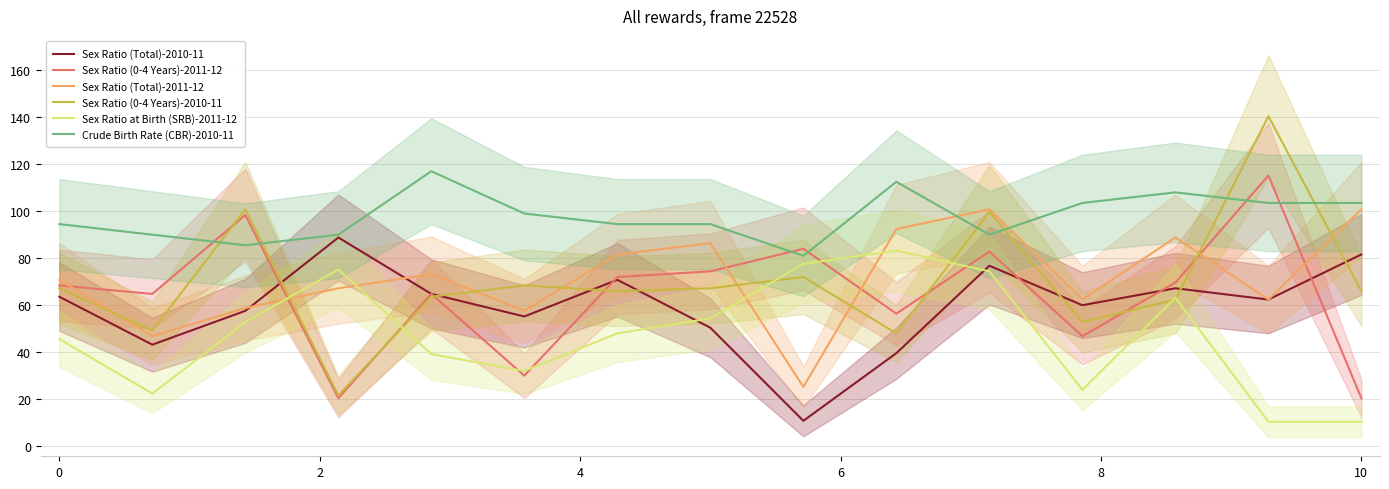

True or false: Sex Ratio (Total)-2011-12 and Sex Ratio (0-4 Years)-2010-11 intersect in this chart.

True